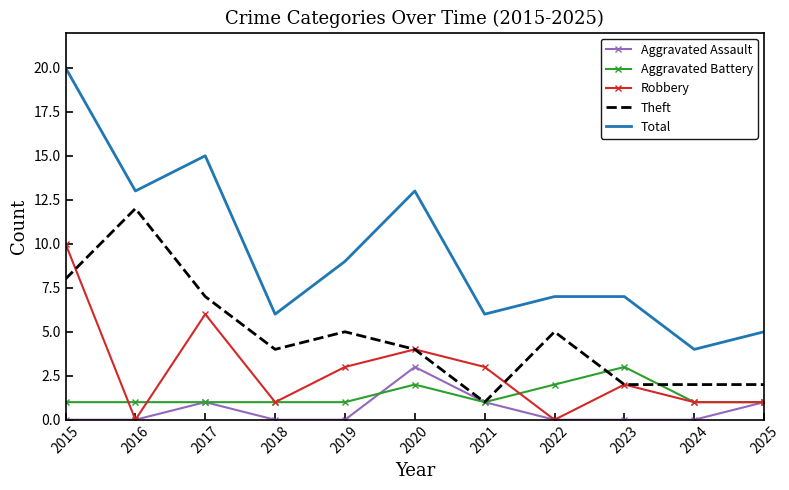

What is the difference between the highest and lowest values at 2017?

14